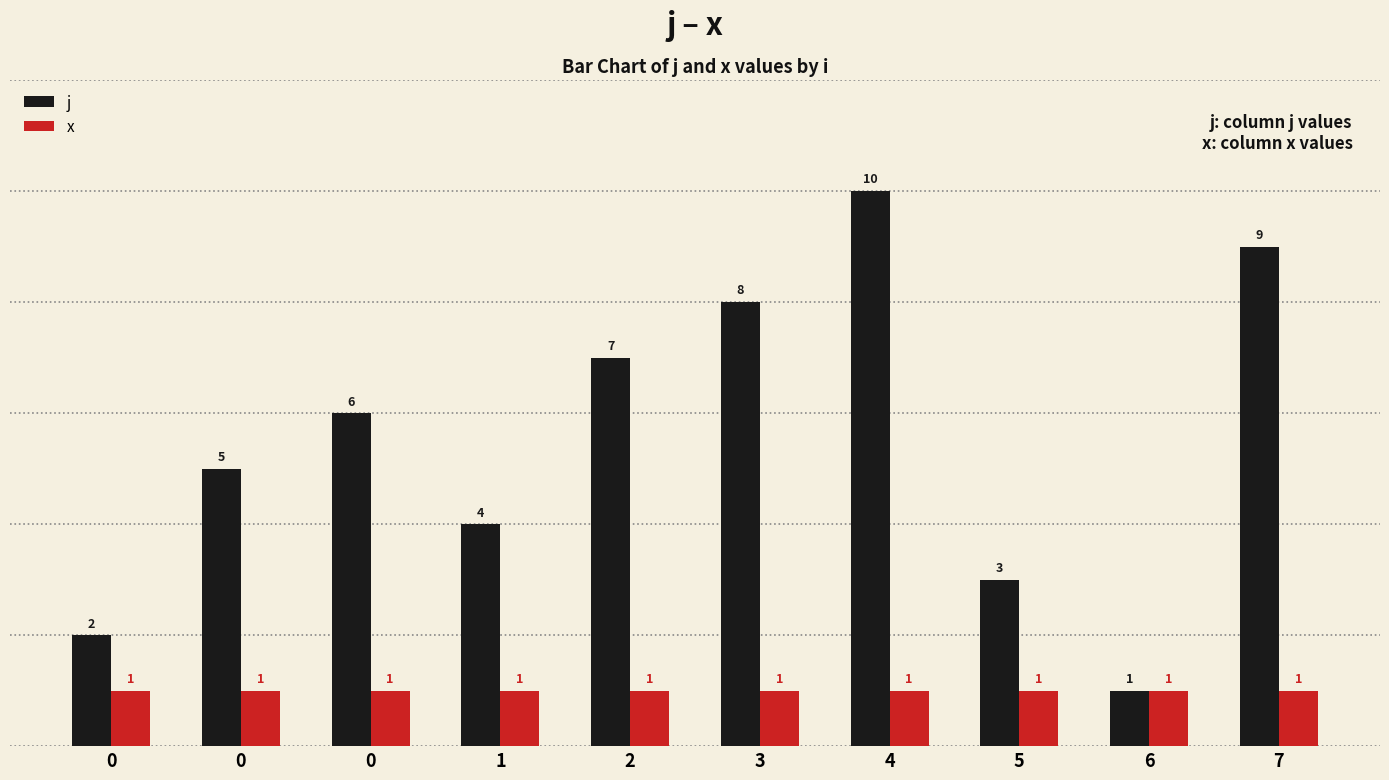

How many series are shown in this chart?

2